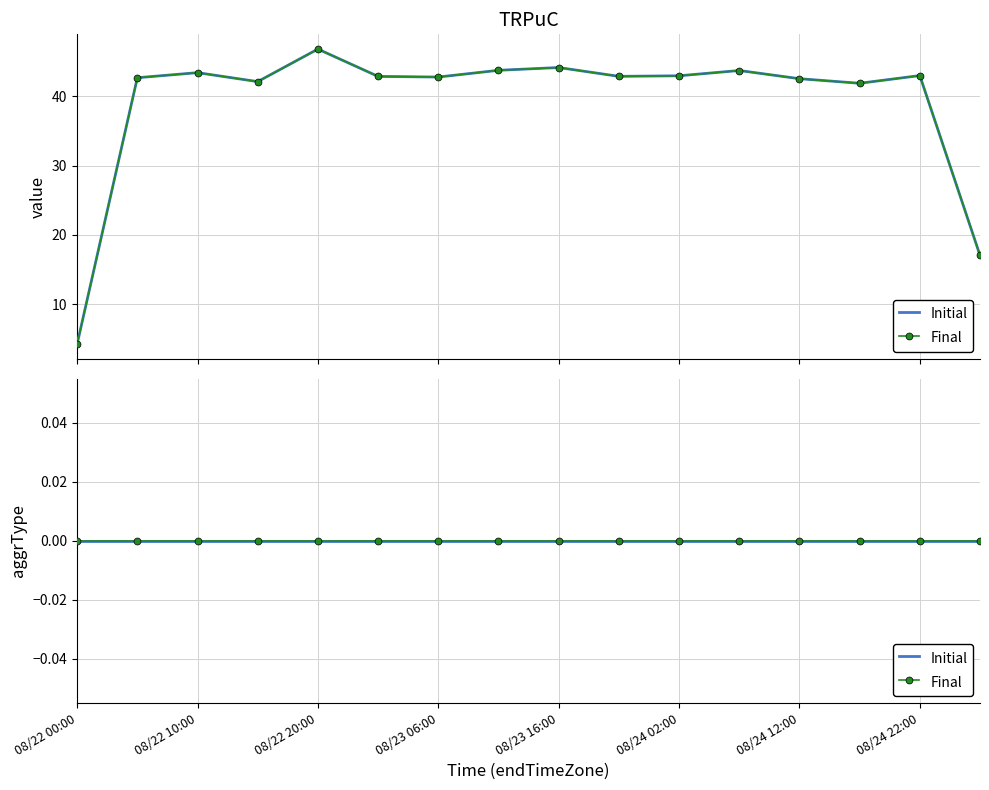

Rank the categories by value from highest to lowest.

08/22 20:00, 08/23 16:00, 08/23 11:00, 08/24 07:00, 08/22 10:00, 08/24 22:00, 08/24 02:00, 08/23 21:00, 08/23 01:00, 08/23 06:00, 08/22 05:00, 08/24 12:00, 08/22 15:00, 08/24 17:00, 08/25 00:00, 08/22 00:00